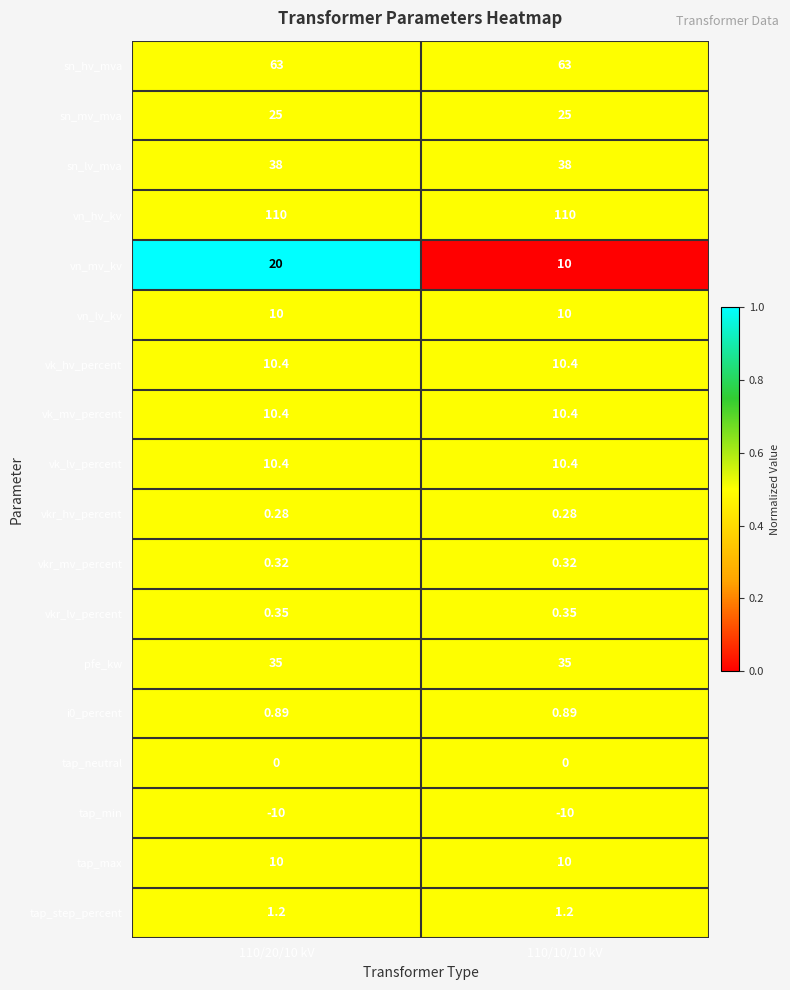

Is the value of i0_percent at 110/10/10 kV greater than the value of vk_hv_percent at 110/10/10 kV?

No